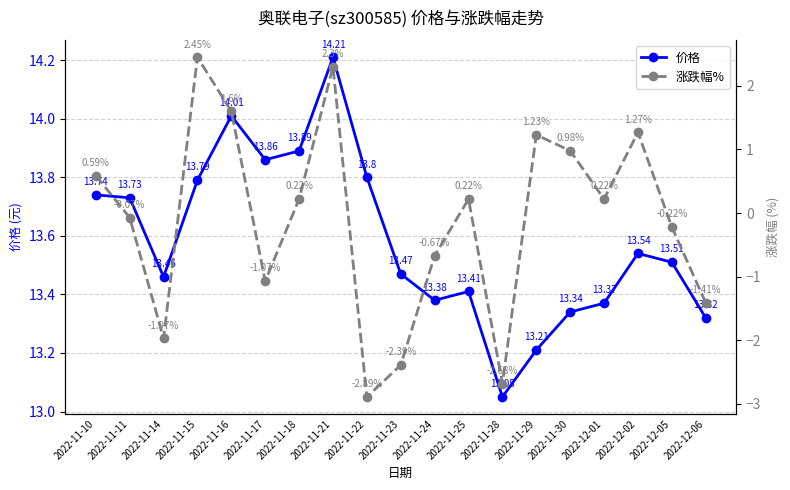

The value of 价格 at 2022-11-16 is 14.0. True or false?

True